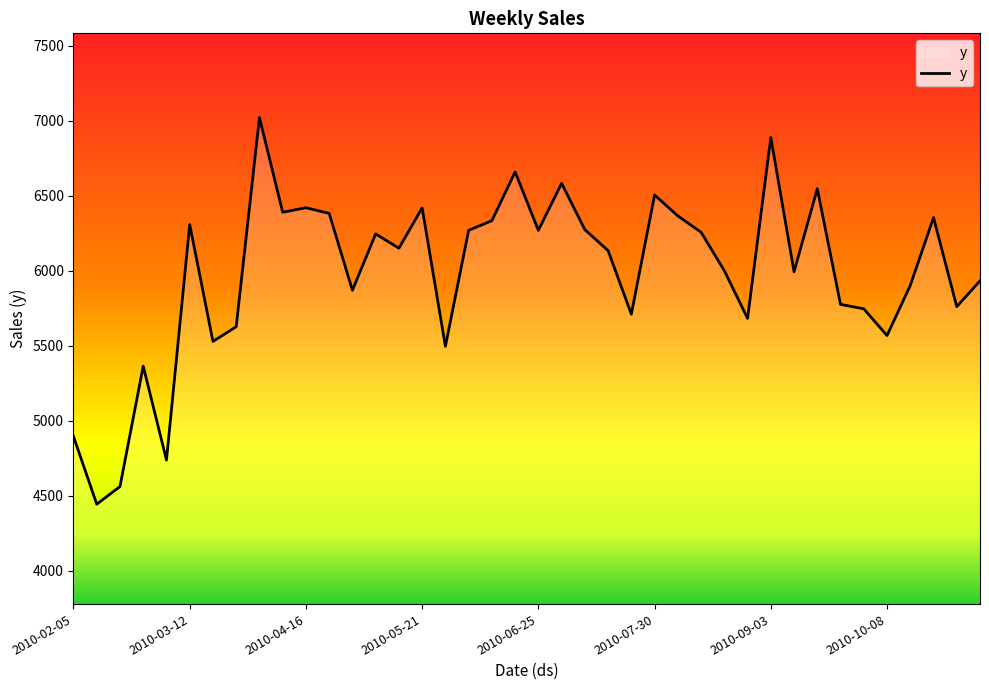

What is the difference between the maximum and minimum values?

2579.3